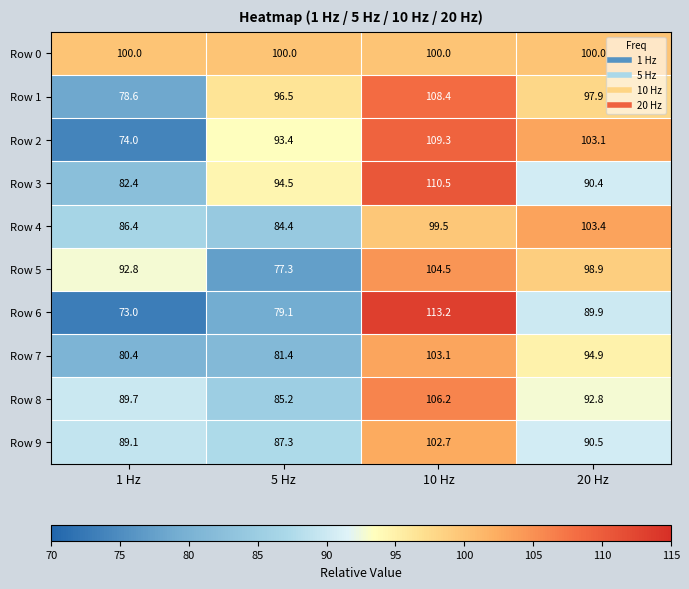

Which label corresponds to the largest value in the chart?

10 Hz